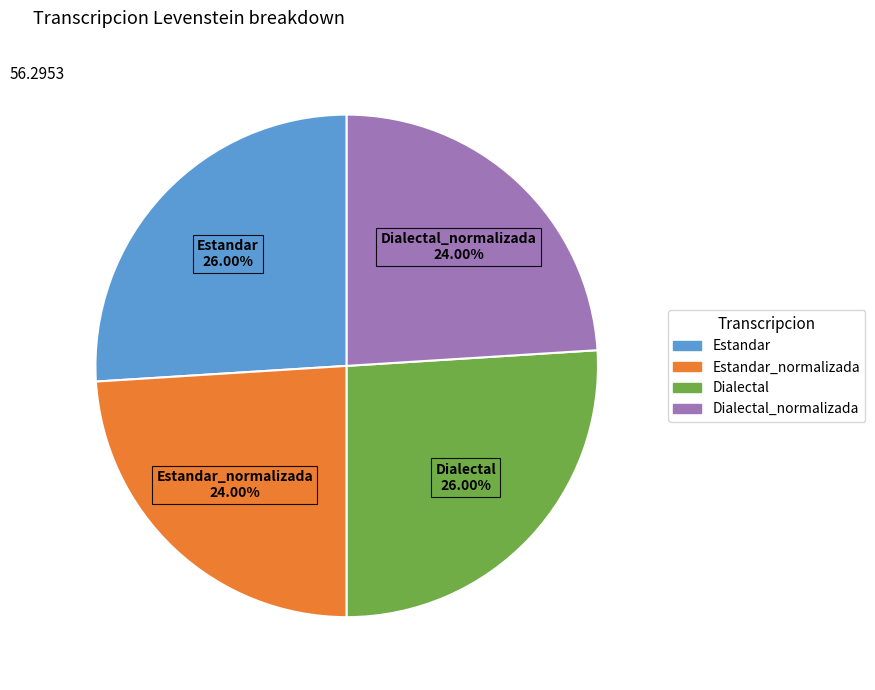

Is there a majority slice in this chart?

No